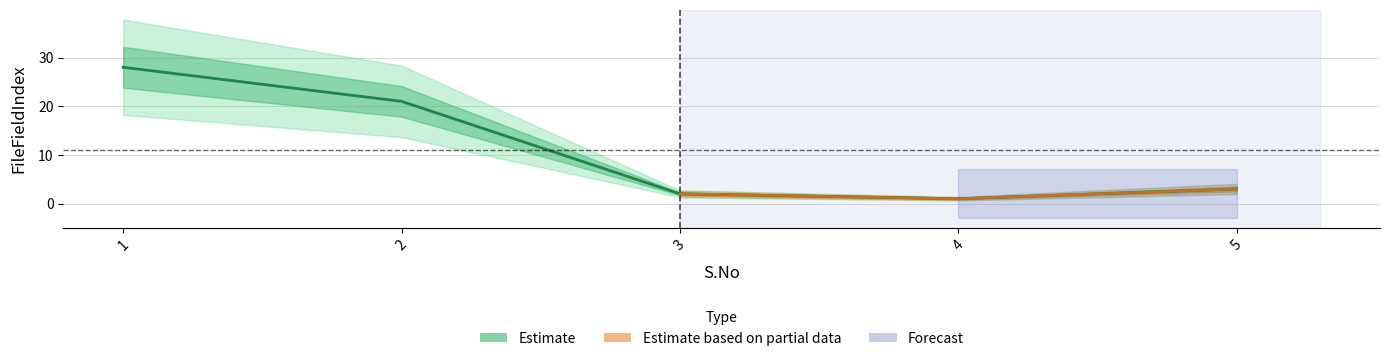

Which label corresponds to the smallest value in the chart?

4